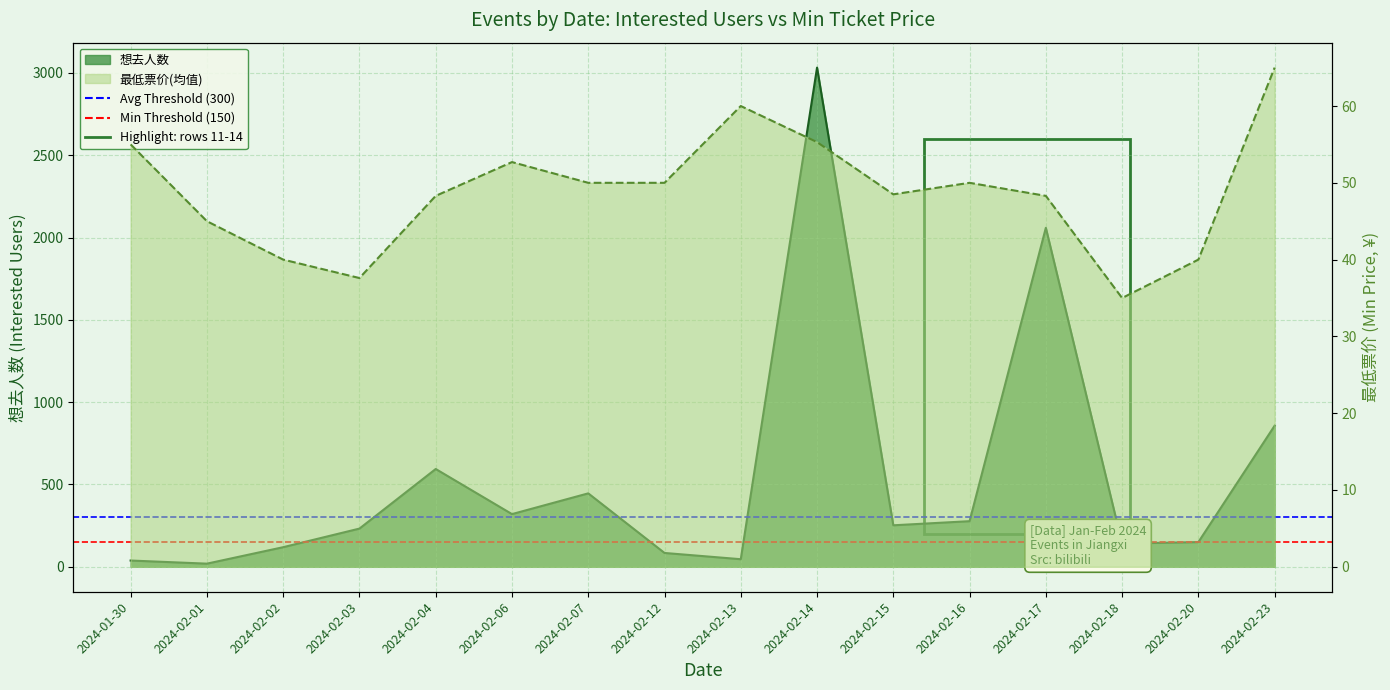

Where is Min Threshold nearest to the value 150?

2024-01-30